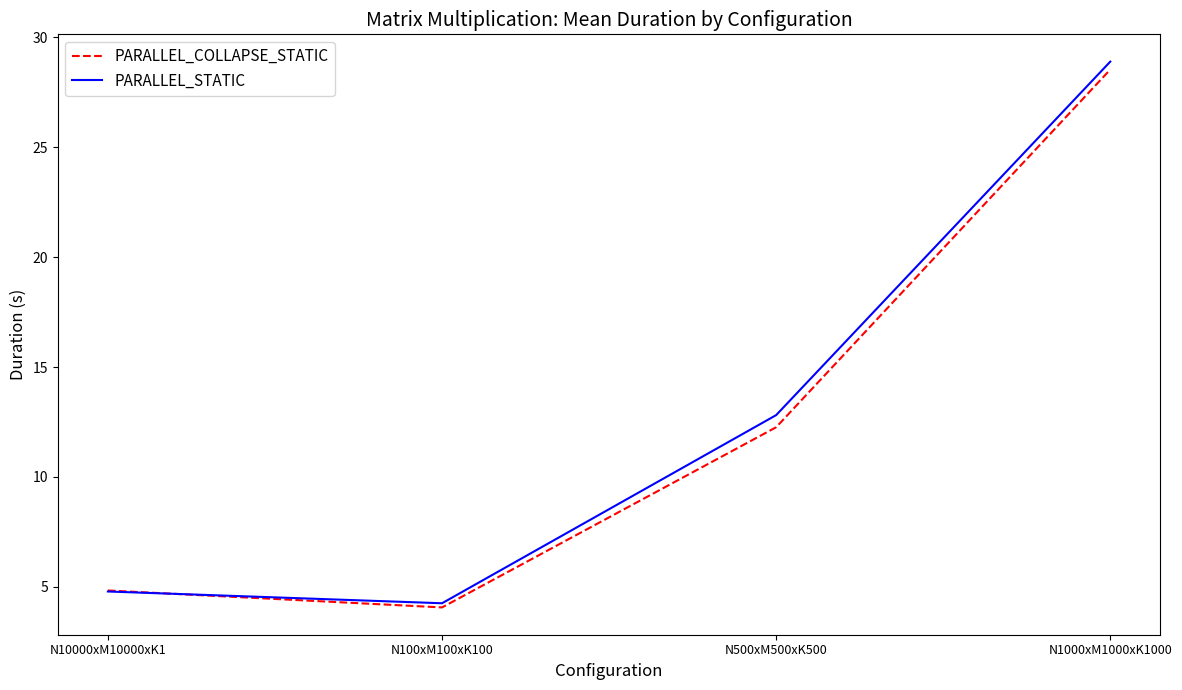

True or false: PARALLEL_COLLAPSE_STATIC has a value of 7.3 at N10000xM10000xK1.

False